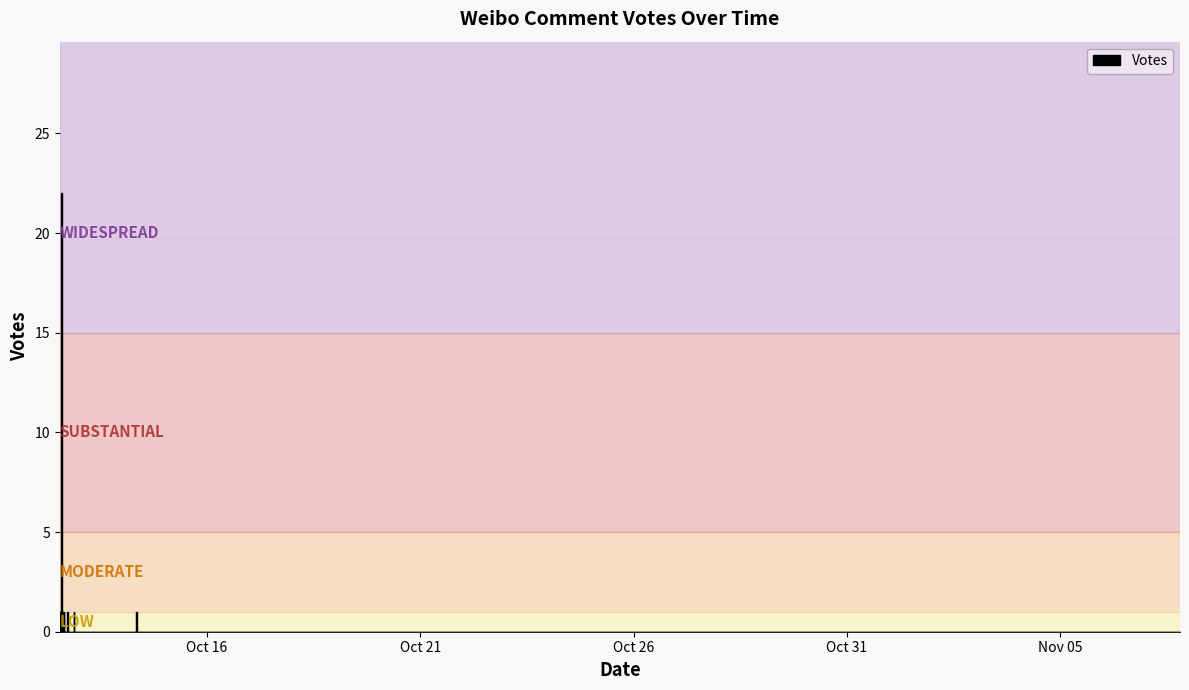

List the labels in order of value, smallest first.

2019-10-12 13:59, 2019-10-12 14:33, 2019-10-12 14:14, 2019-10-12 13:45, 2019-10-12 13:27, 2019-10-14 08:37, 2019-10-12 21:24, 2019-10-12 17:48, 2019-10-12 16:04, 2019-10-12 15:53, 2019-10-12 15:04, 2019-10-12 14:38, 2019-10-12 14:28, 2019-10-12 14:26, 2019-10-12 14:16, 2019-10-12 13:23, 2019-10-12 13:21, 2019-10-12 13:19, 2019-10-12 13:14, 2019-10-17 02:16, 2019-10-13 21:09, 2019-11-07 19:18, 2019-10-16 15:11, 2019-10-16 19:16, 2019-10-16 17:34, 2019-10-14 13:29, 2019-10-14 12:56, 2019-10-13 00:45, 2019-10-12 19:40, 2019-10-12 16:25, 2019-10-12 14:18, 2019-10-12 13:37, 2019-10-12 13:18, 2019-10-12 17:05, 2019-10-12 21:22, 2019-10-12 15:04, 2019-10-14 07:52, 2019-10-12 15:50, 2019-10-12 14:10